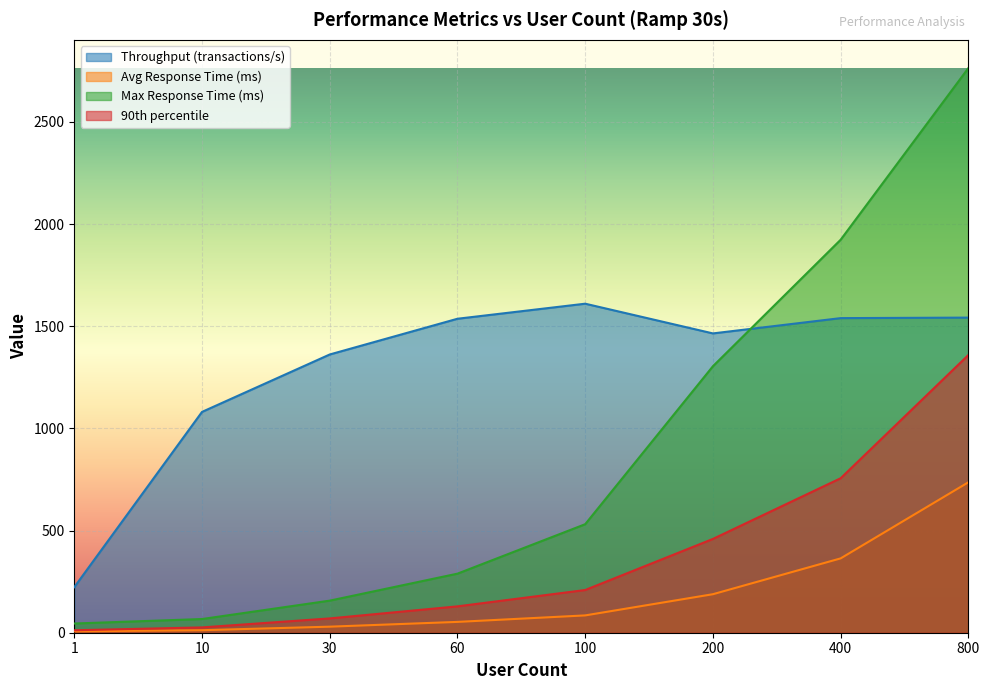

True or false: 90th percentile and Max Response Time (ms) intersect in this chart.

False